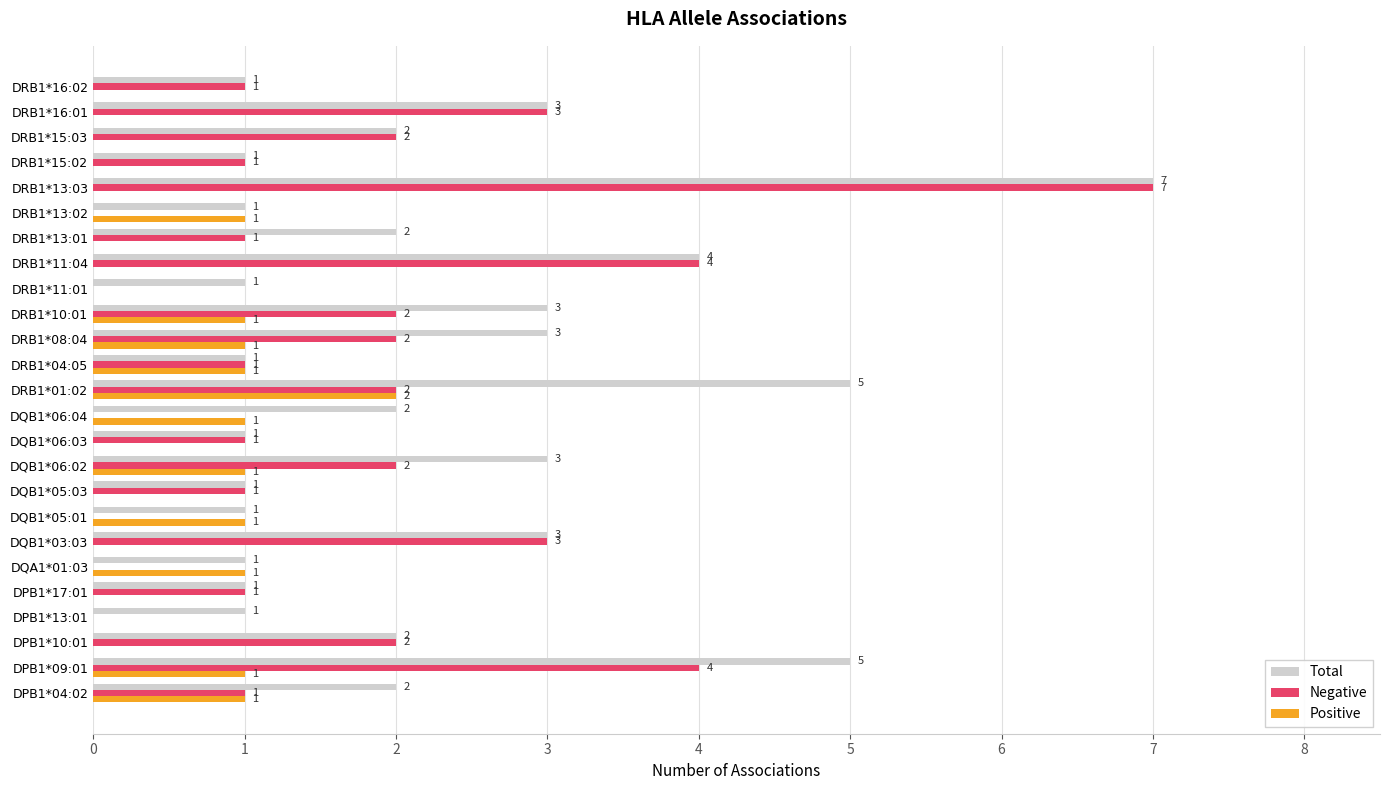

At which category is the sum across all series the highest?

DRB1*13:03